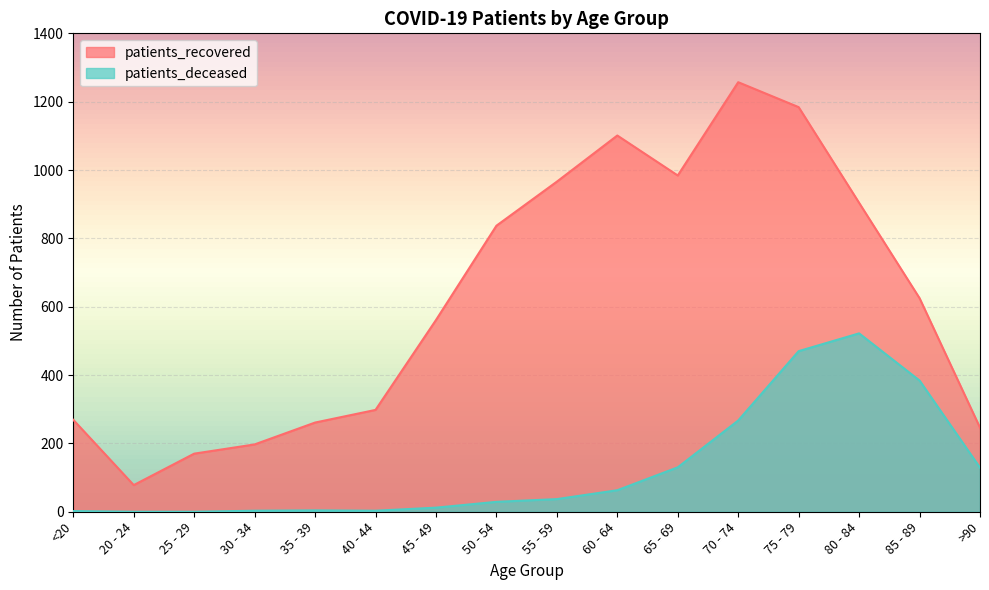

How many series are shown in this chart?

2